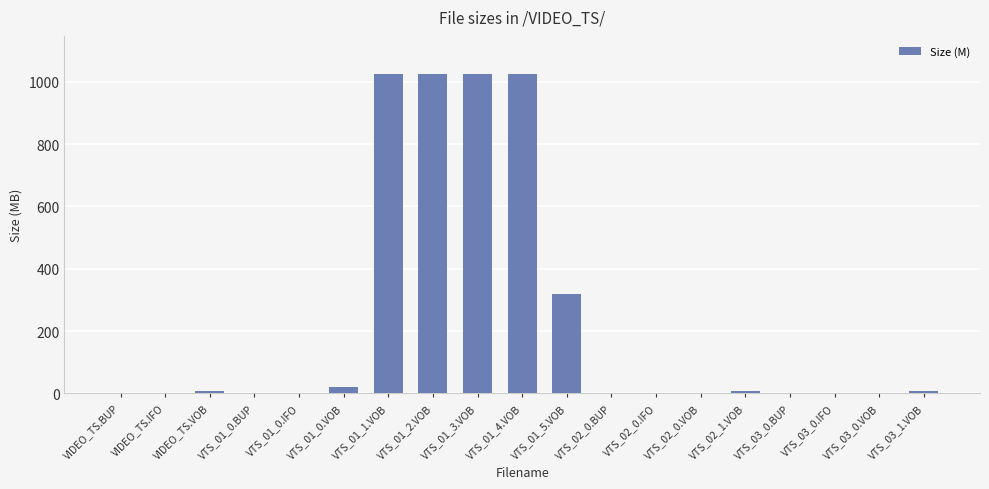

Are the bars grouped side by side (vs. stacked)?

No